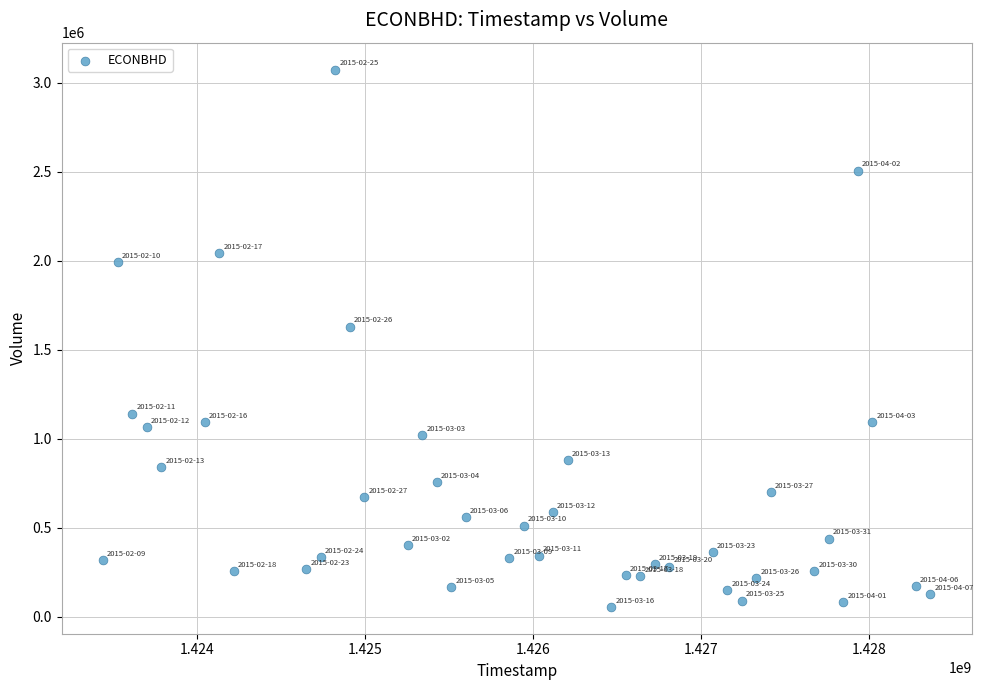

What is the range of X values (max minus min)?

4924800